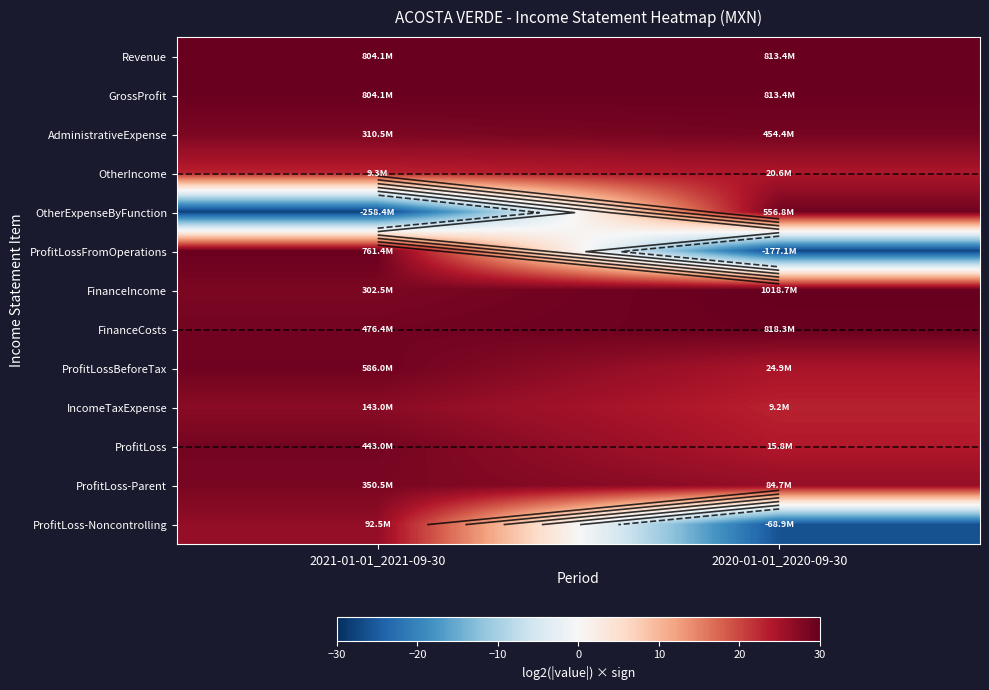

Rank the categories by Revenue value from lowest to highest.

2021-01-01_2021-09-30, 2020-01-01_2020-09-30